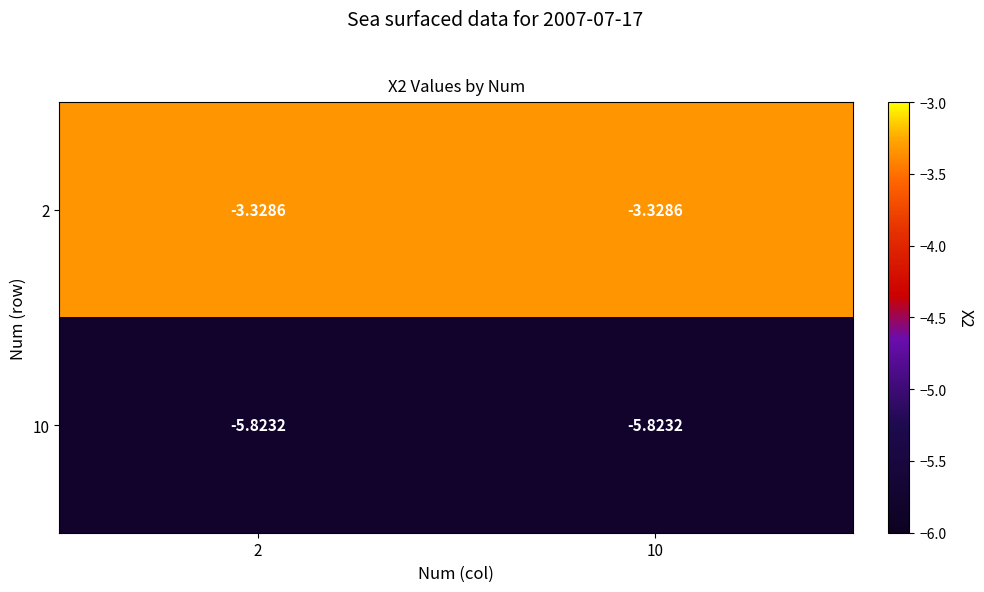

How many data points does each series have?

2